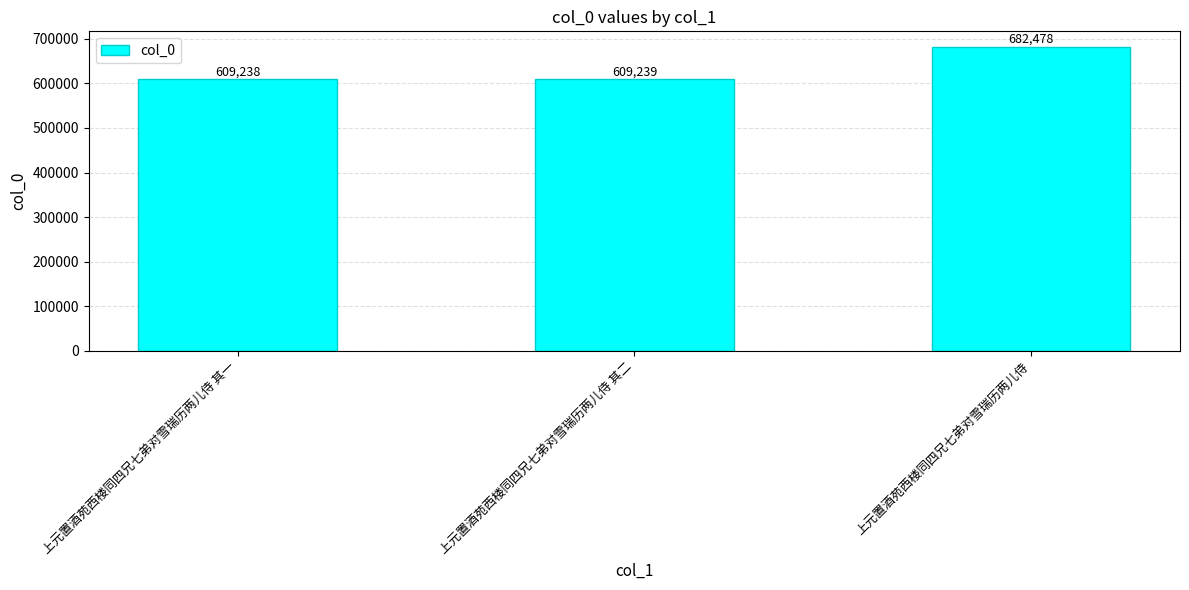

What is the label of the 2nd bar from the right?

上元置酒苑西楼同四兄七弟对雪瑞历两儿侍 其二